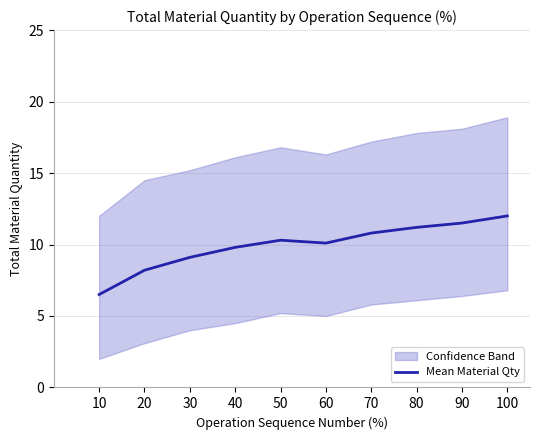

What is the average value?

9.9